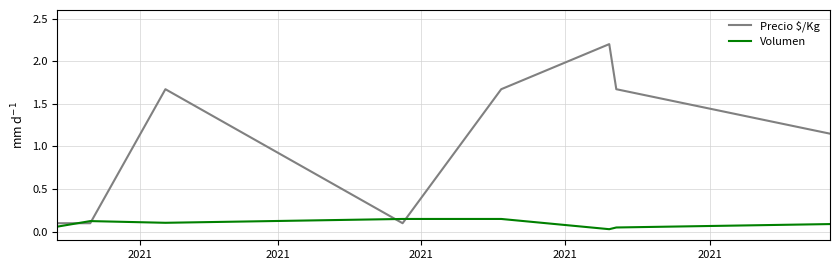

What is the greatest value displayed?

2.2